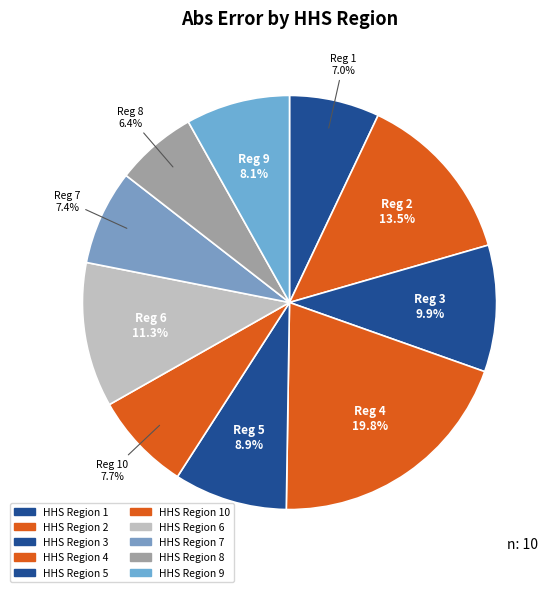

How many slices are in this pie chart?

10